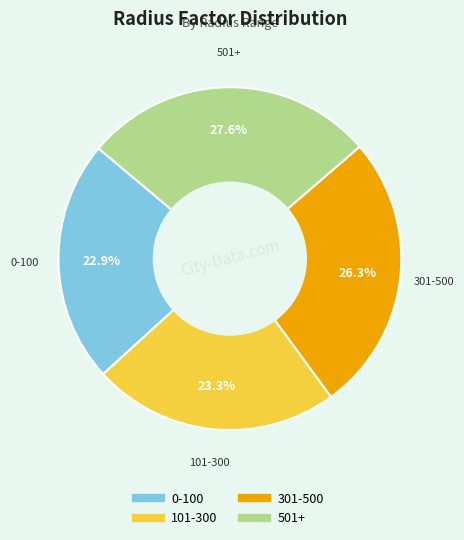

Does 301-500 account for over 50% of the chart?

No